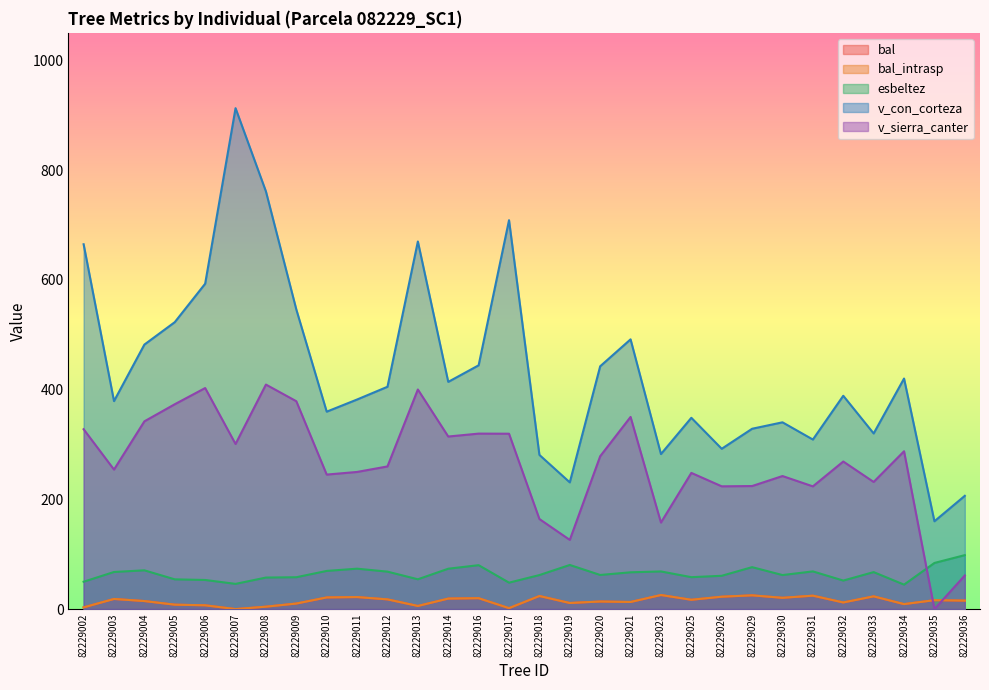

At which category does bal_intrasp reach its first local peak?

82229003